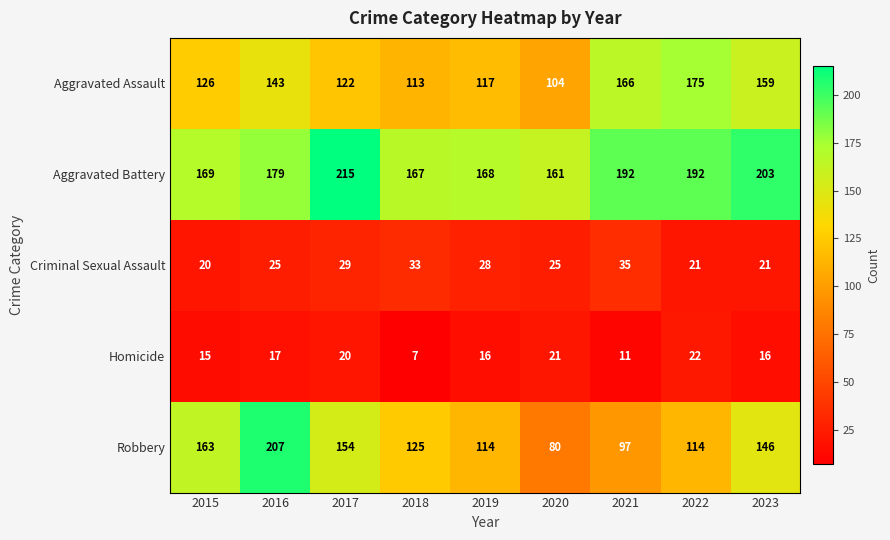

Which category has the lowest value in the Aggravated Assault series?

2020